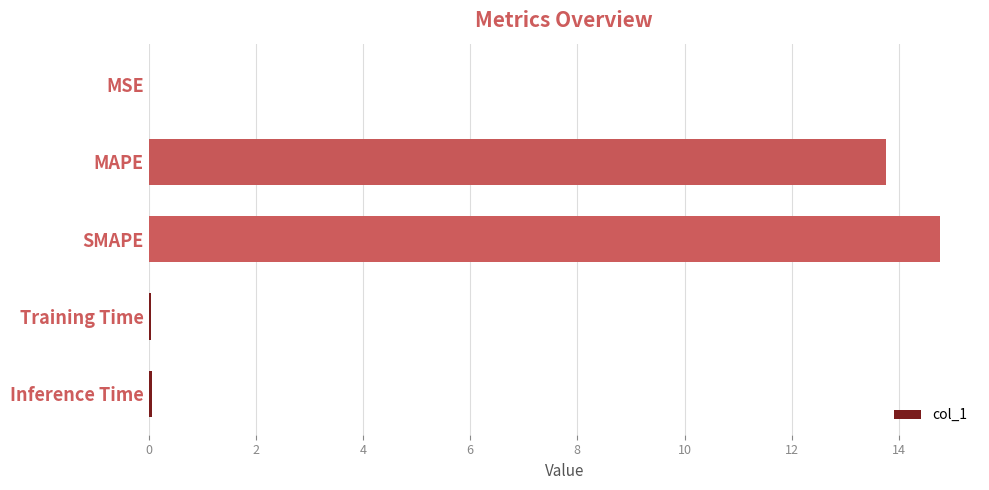

The value at Training Time is 0.0. True or false?

True